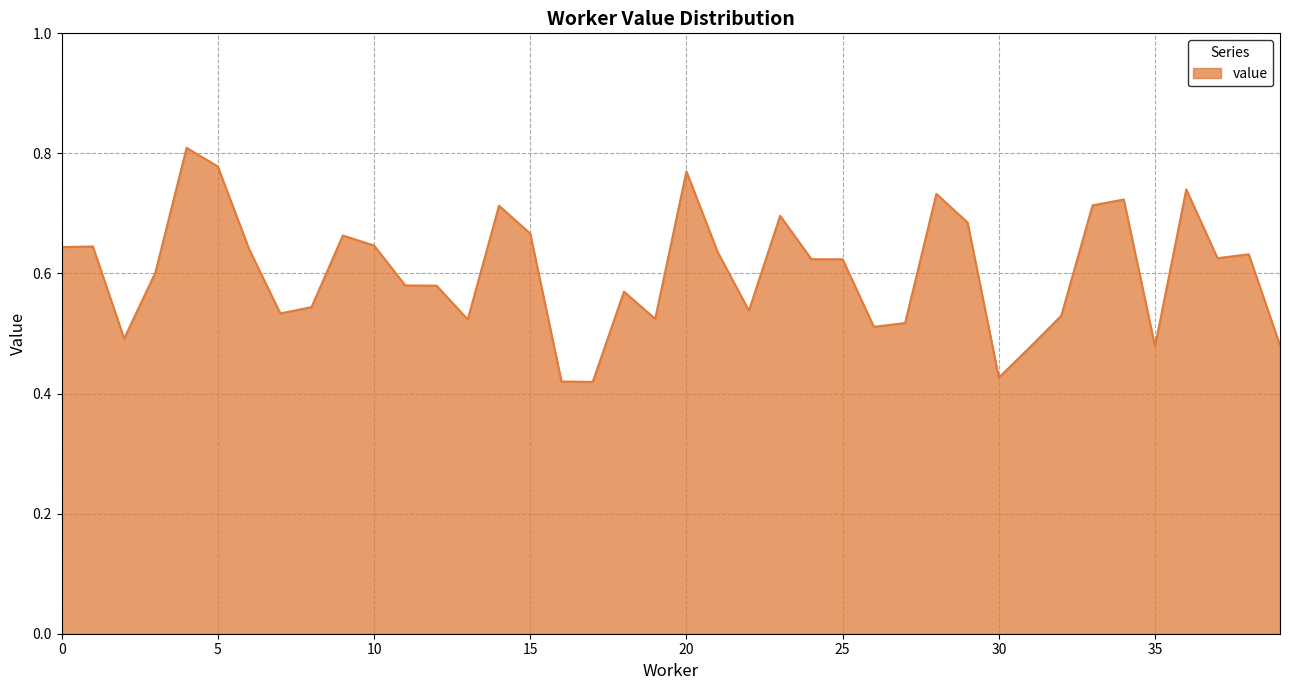

Count the values in the range 0 to 1.

40